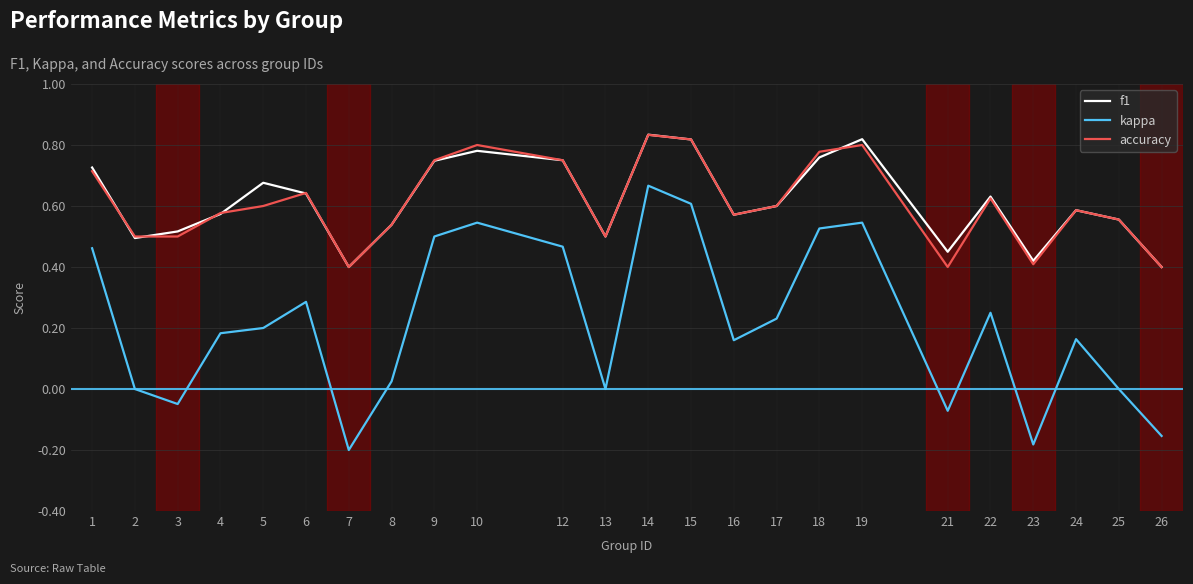

Is it true that accuracy equals 0.5 at 13?

True